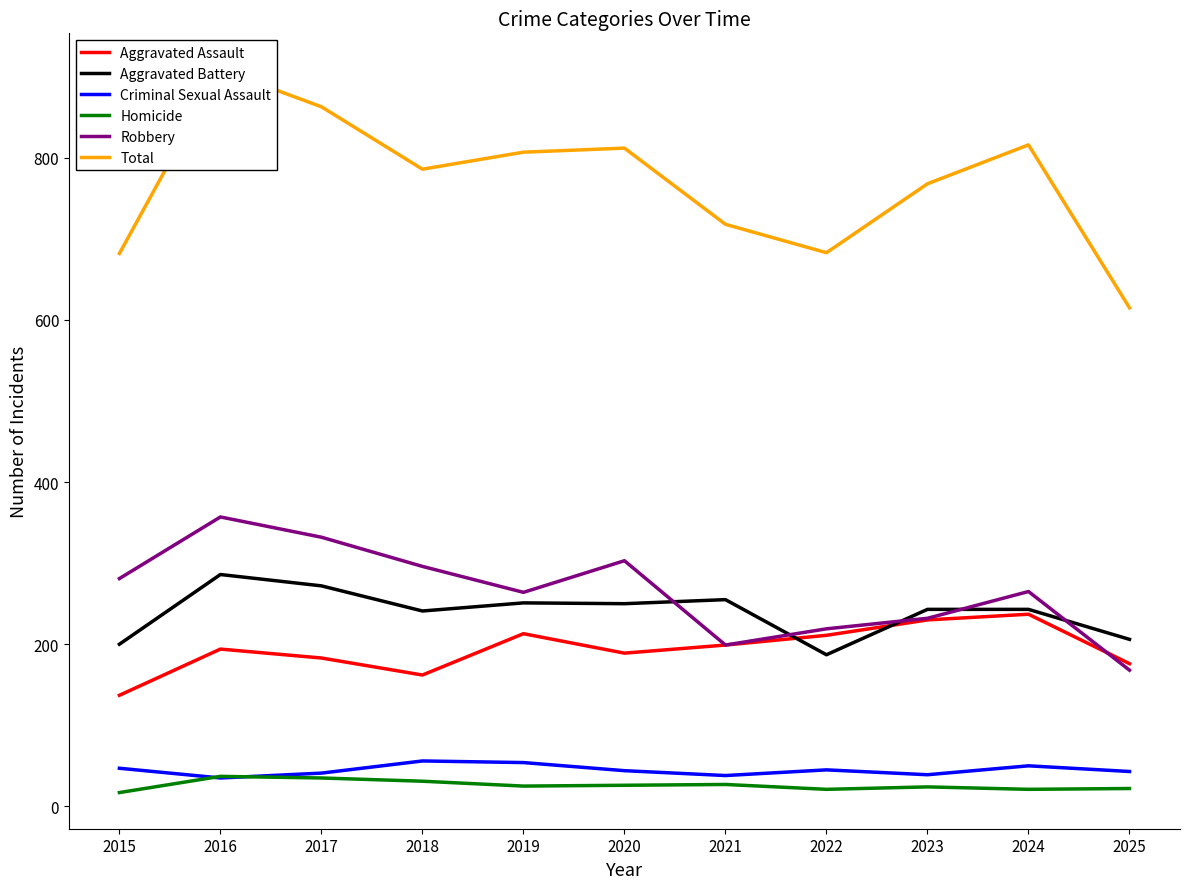

How many distinct data groups are displayed?

6